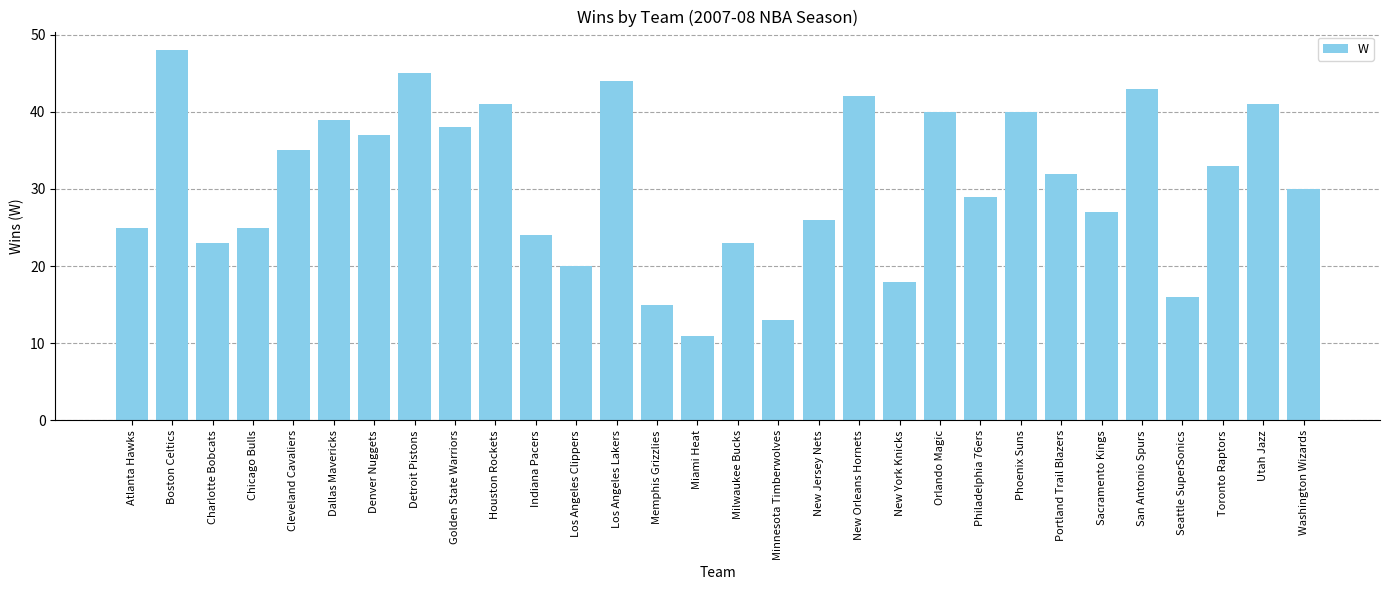

How many series are shown in this chart?

1